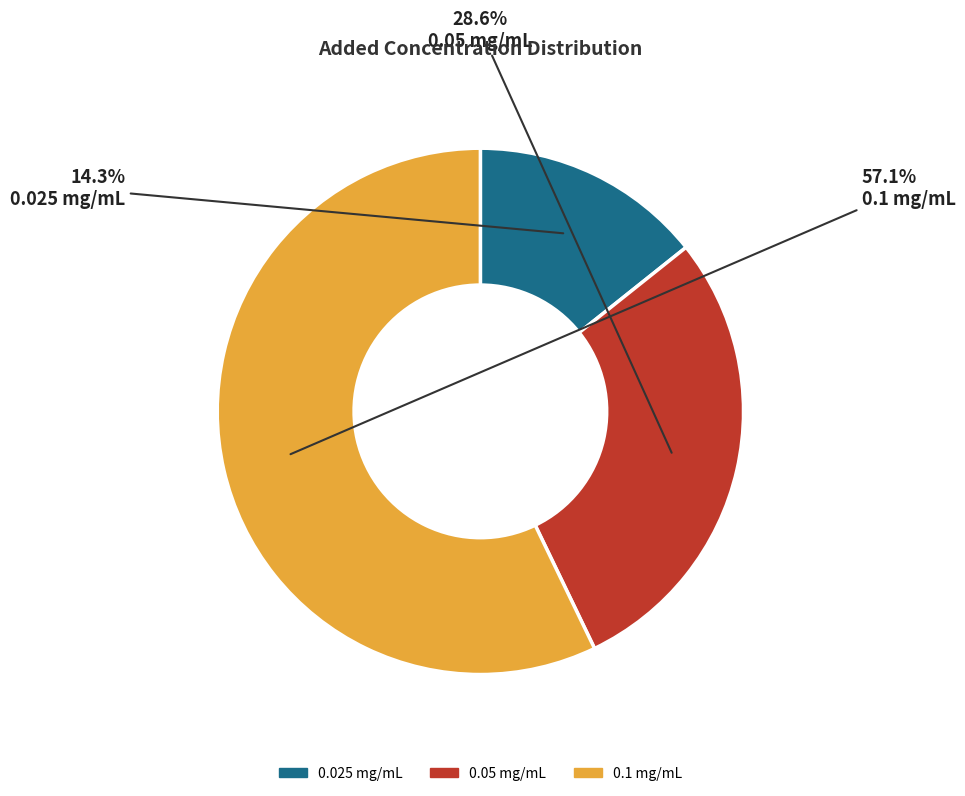

What is the total percentage of 0.025 mg/mL and 0.05 mg/mL?

42.9%